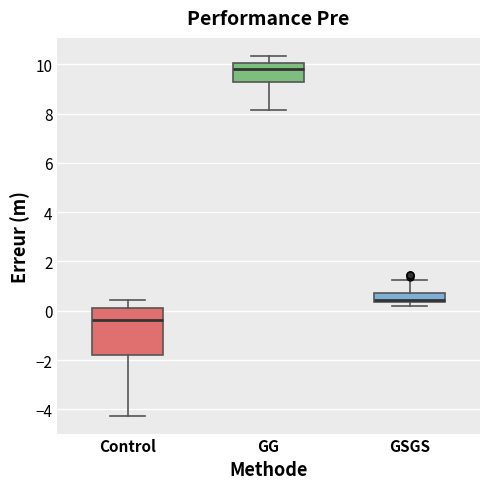

Reading left to right, read every box against the y-axis: the position of its median line, the range the box covers, and the ends of its whiskers. The values are not printed on the chart, so give them approximately, as read against the axis.

Control: median -0.4, box -1.8 to 0.0, whiskers -4.2 to 0.4
GG: median 9.8, box 9.2 to 10.0, whiskers 8.2 to 10.4
GSGS: median 0.4 (just above the box's lower edge), box 0.4 to 0.8, whiskers 0.2 to 1.2